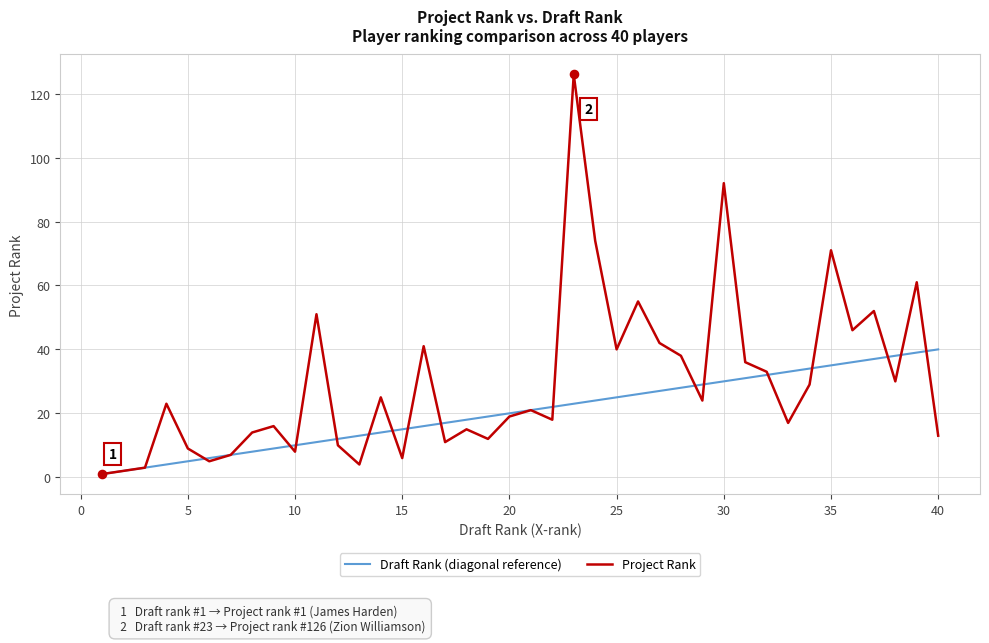

Which series has the largest total across all categories?

Project Rank